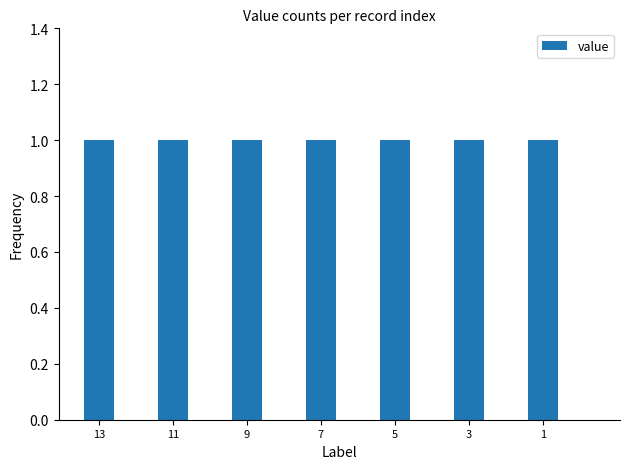

What is the sum of all values?

7